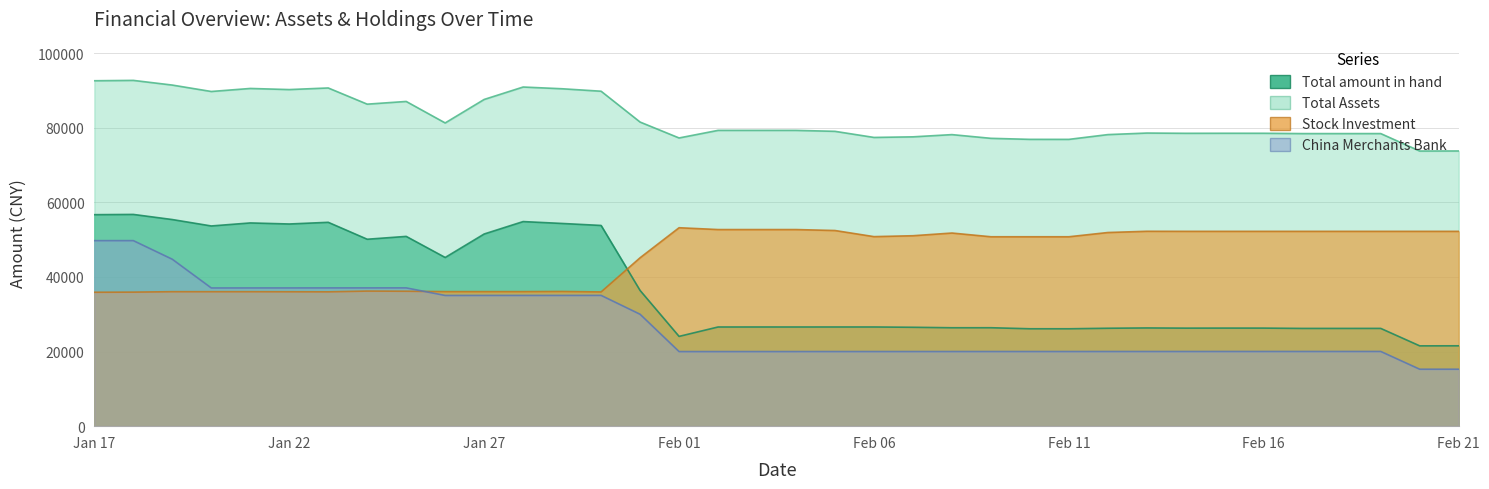

At which category does the chart reach its minimum across all series?

20180220